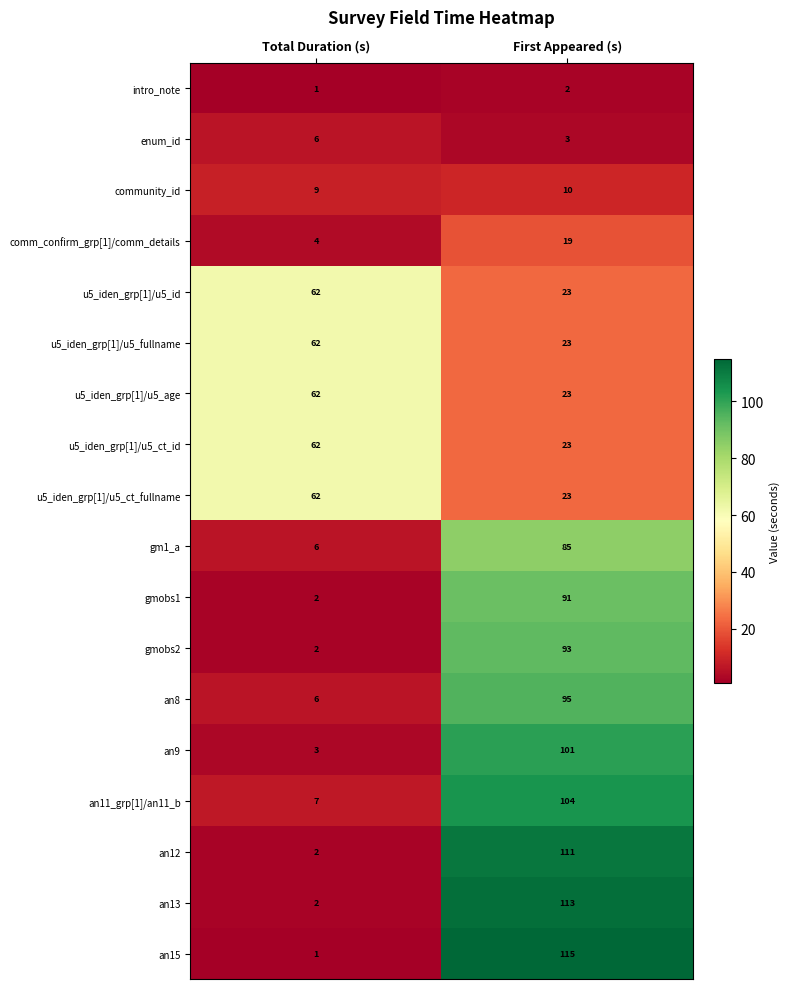

What is the sum of all u5_iden_grp[1]/u5_ct_fullname values?

85